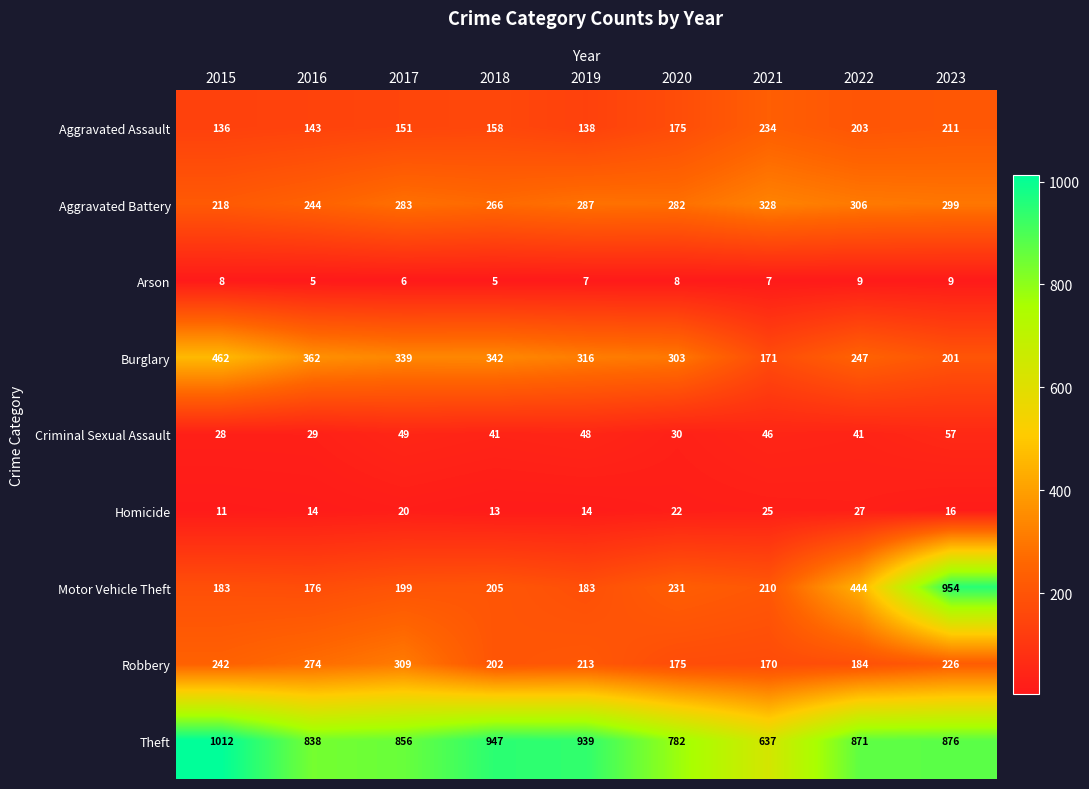

Which series has the largest range (max minus min)?

Motor Vehicle Theft